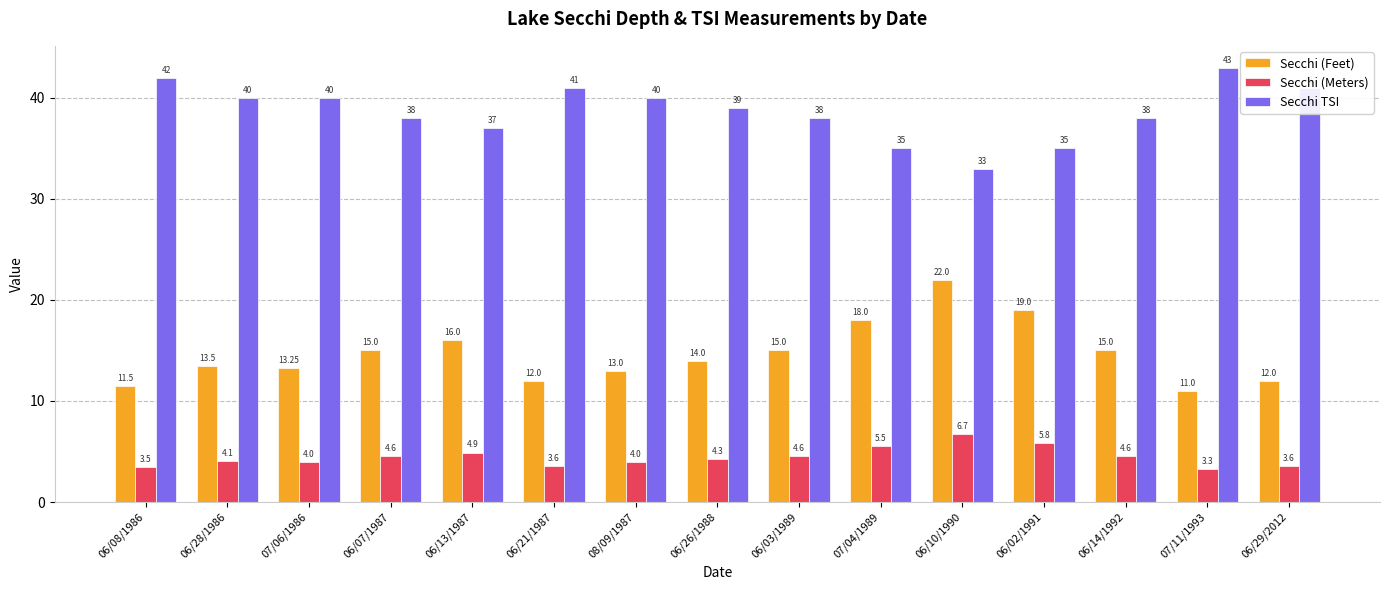

How many values in the Secchi (Meters) series are below 4?

4